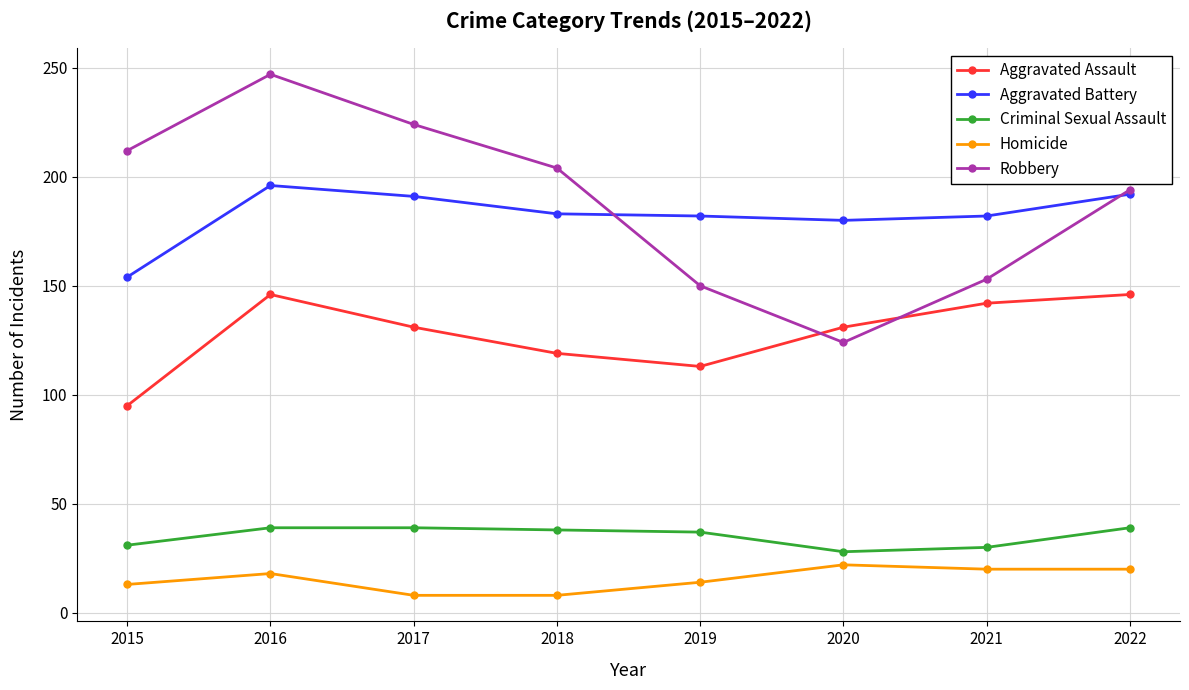

True or false: Homicide and Aggravated Battery cross at least once.

False